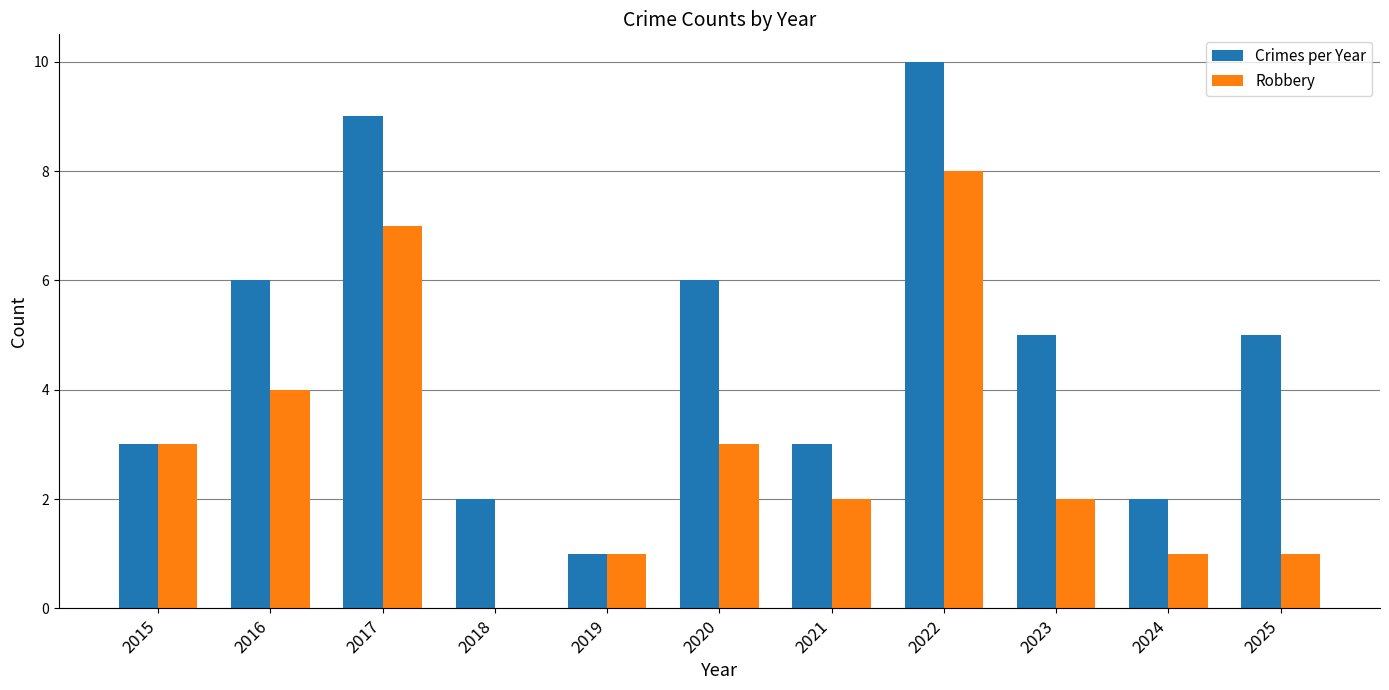

Reading left to right, list all the values displayed in this chart.

Crimes per Year: 2015=3	2016=6	2017=9	2018=2	2019=1	2020=6	2021=3	2022=10	2023=5	2024=2	2025=5
Robbery: 2015=3	2016=4	2017=7	2018=0	2019=1	2020=3	2021=2	2022=8	2023=2	2024=1	2025=1